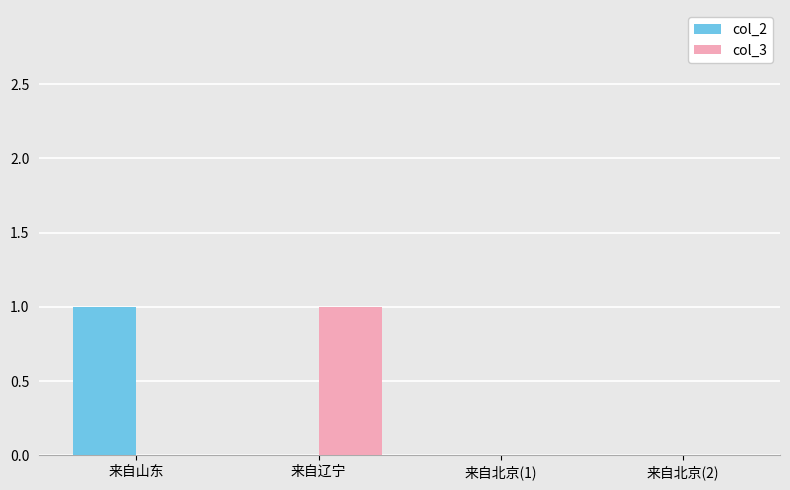

Which series changed the most between 来自辽宁 and 来自北京(1)?

col_3